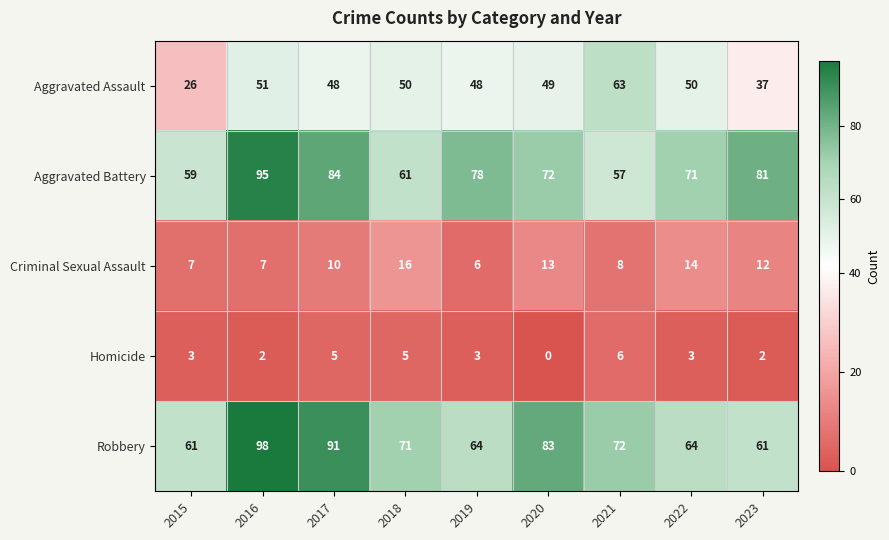

Count the number of categories in the chart.

9